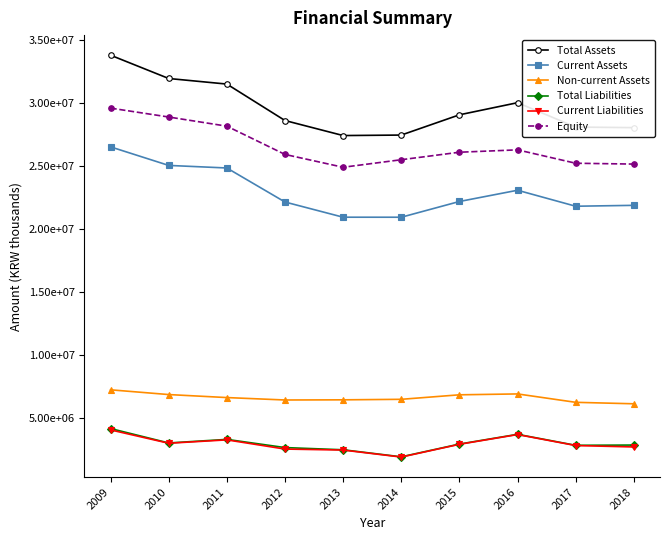

What are all the series names shown in the legend?

Total Assets, Current Assets, Non-current Assets, Total Liabilities, Current Liabilities, Equity